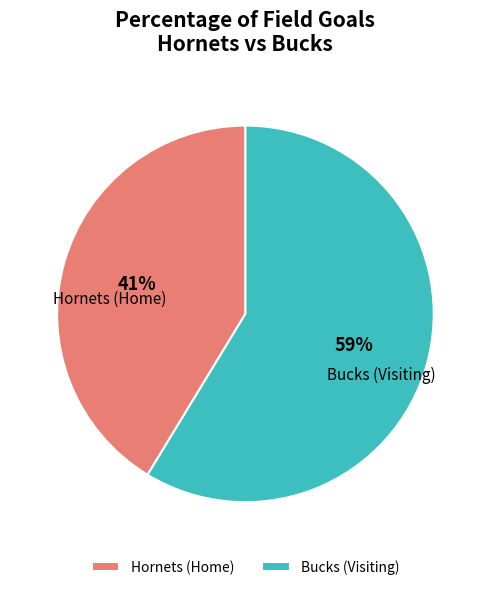

To the nearest percent, what portion does Bucks (Visiting) represent?

59%